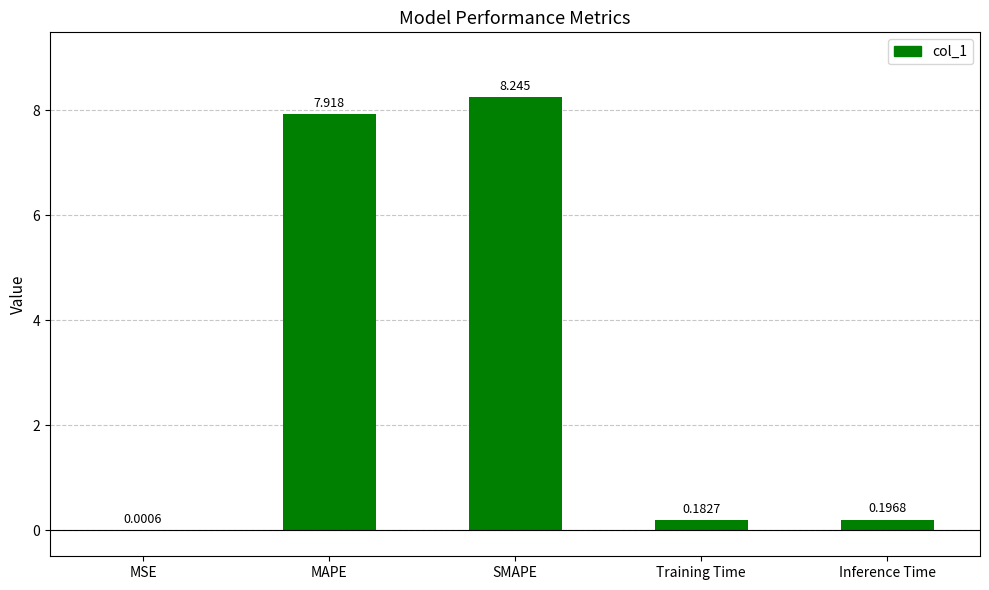

Which has a higher value, MSE or MAPE?

MAPE